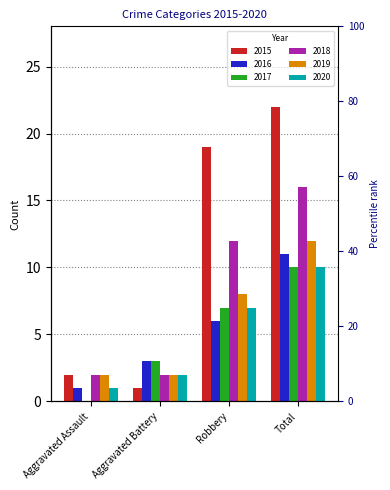

What value does the 2016 series have at Total?

11